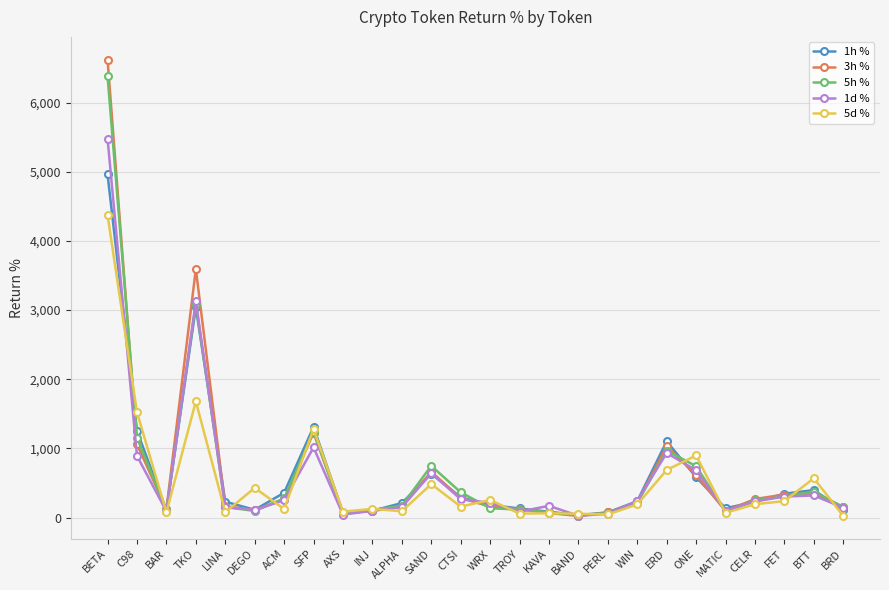

Is this an area chart (filled region under the line)?

No